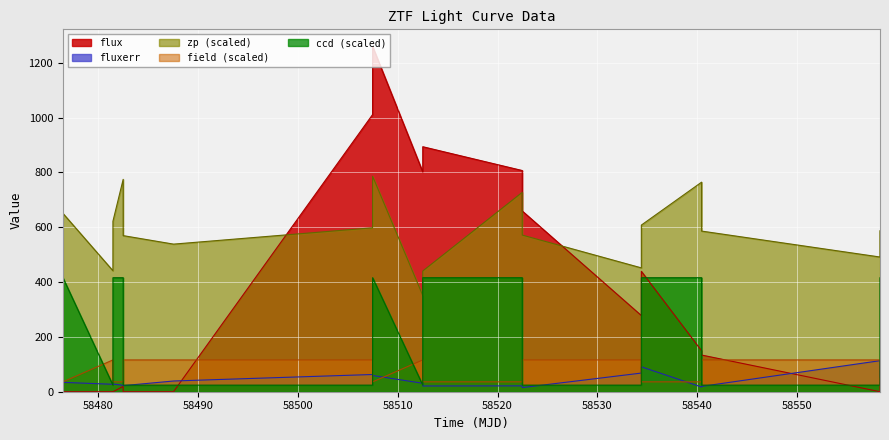

Which series has the largest total across all categories?

zp (scaled)